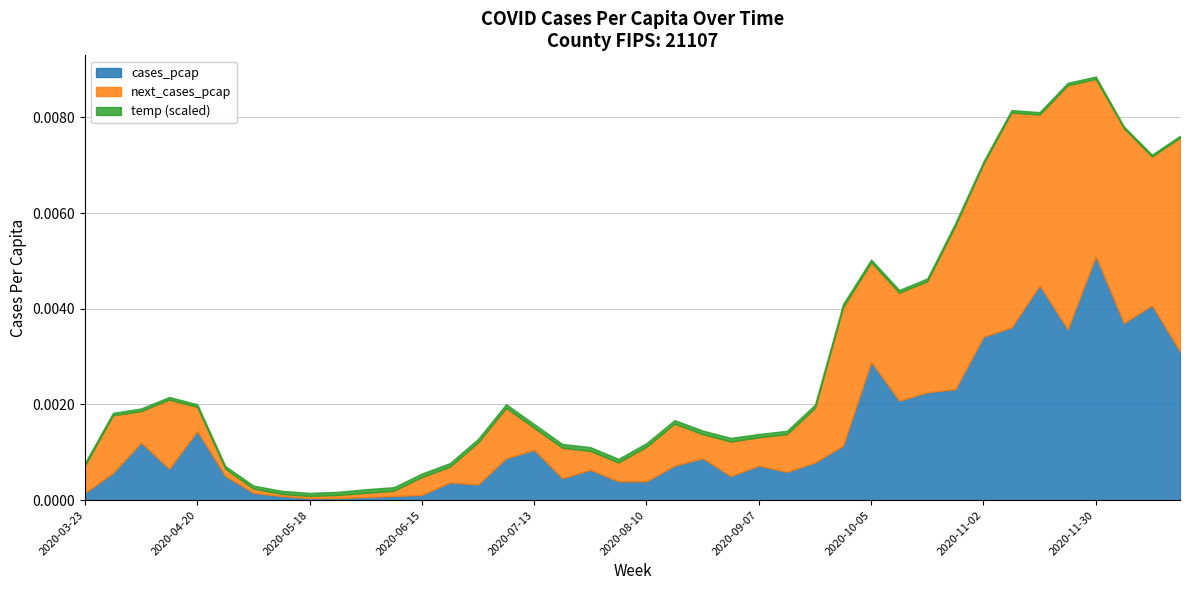

What is the label of the 32nd point from the left?

2020-10-26